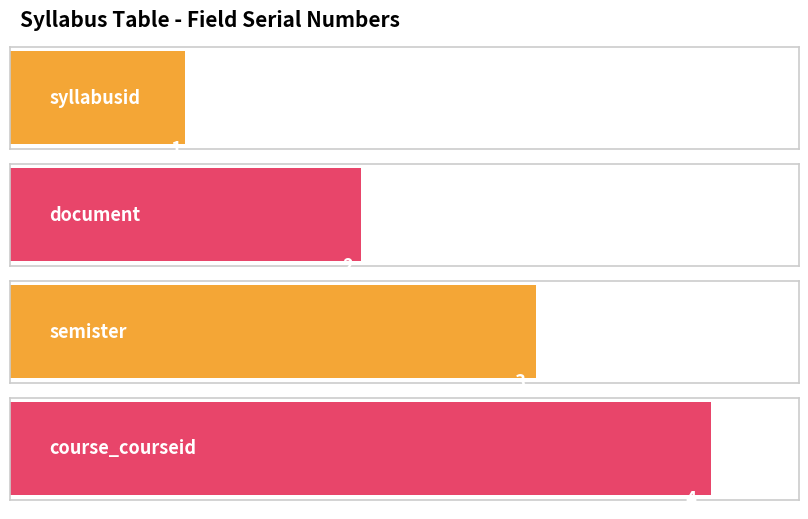

Does the chart contain any negative values?

No